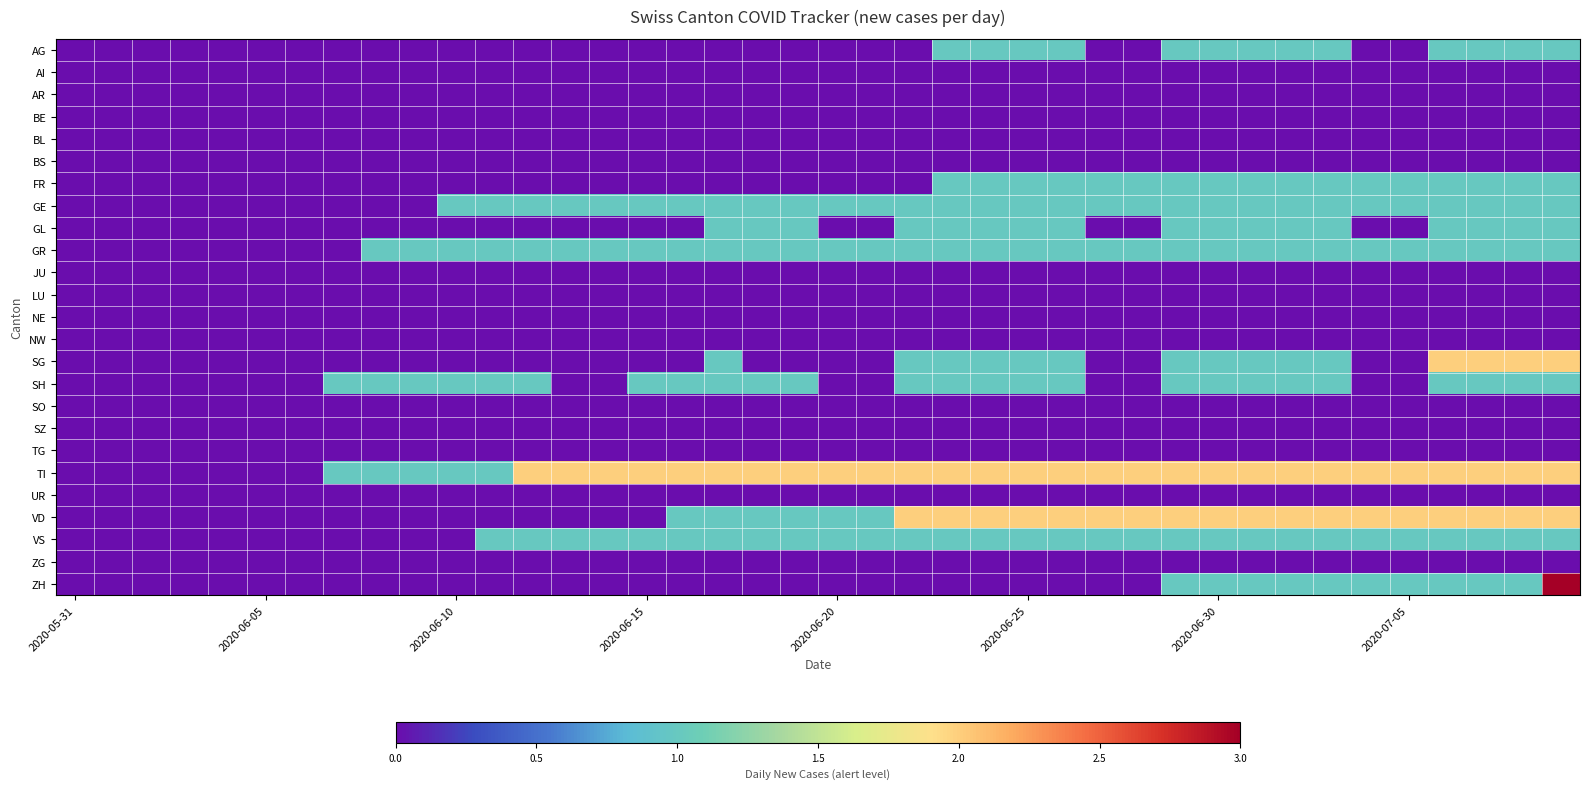

What is the greatest value displayed?

3